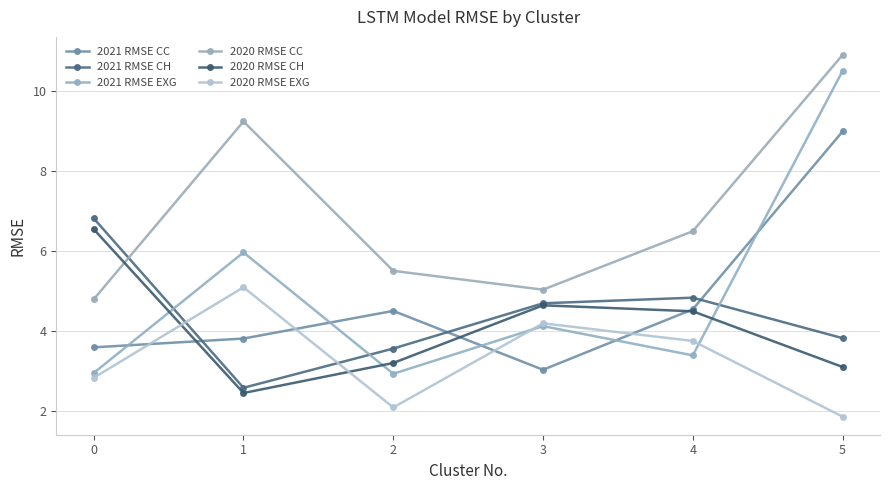

Is the value of 2021 RMSE CC at 2 greater than the value of 2020 RMSE CH at 3?

No